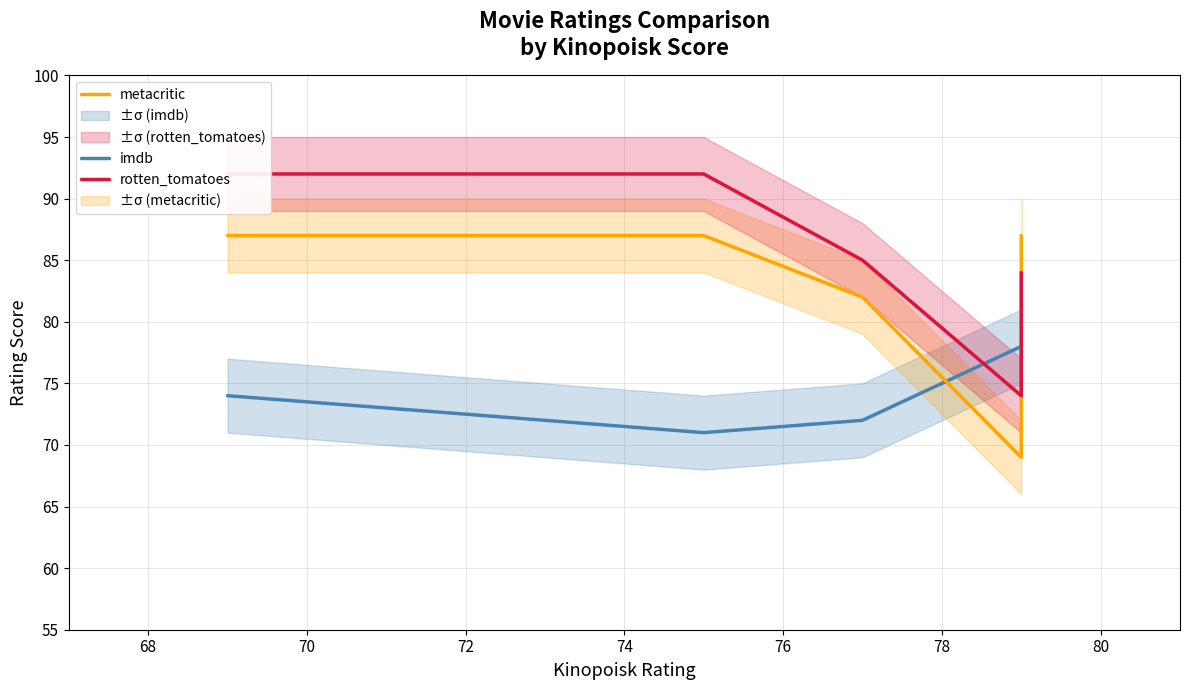

What is the difference between the maximum and second lowest values in the imdb series?

6